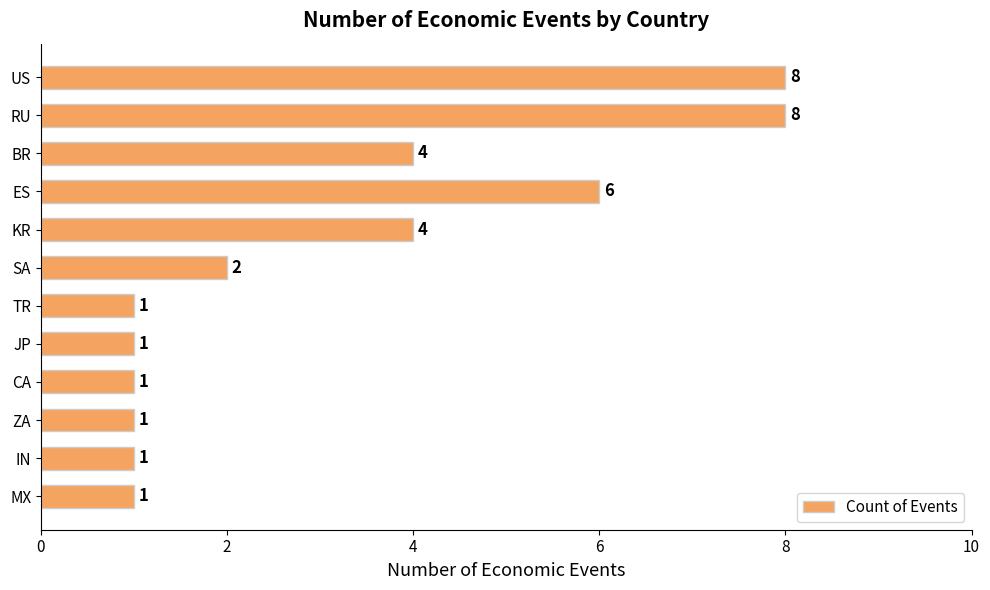

True or false: the data shows 1 at MX.

True